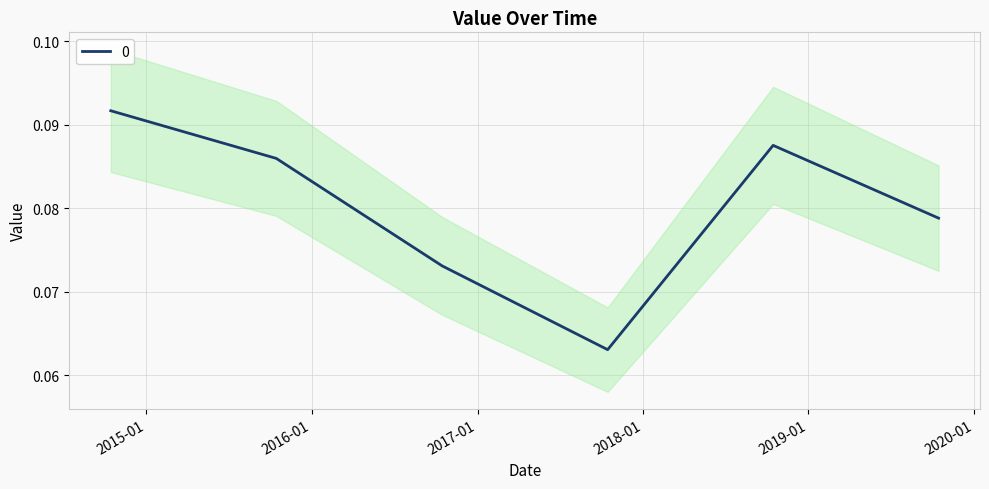

What is the value of the 1st point from the left?

0.1